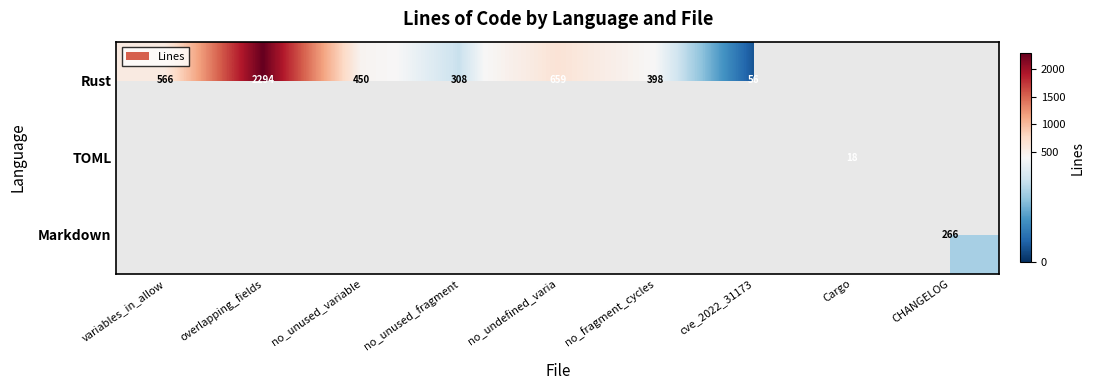

True or false: Rust has a value of 450 at no_unused_variable.

True